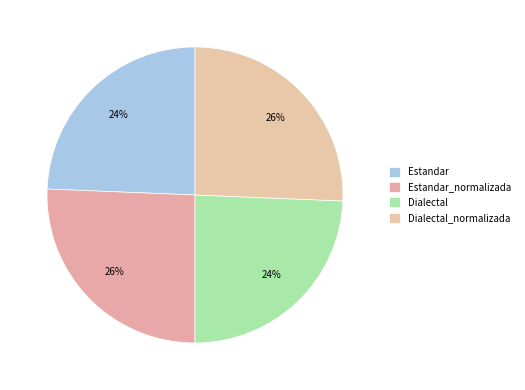

Which category has the biggest portion of the pie?

Estandar_normalizada